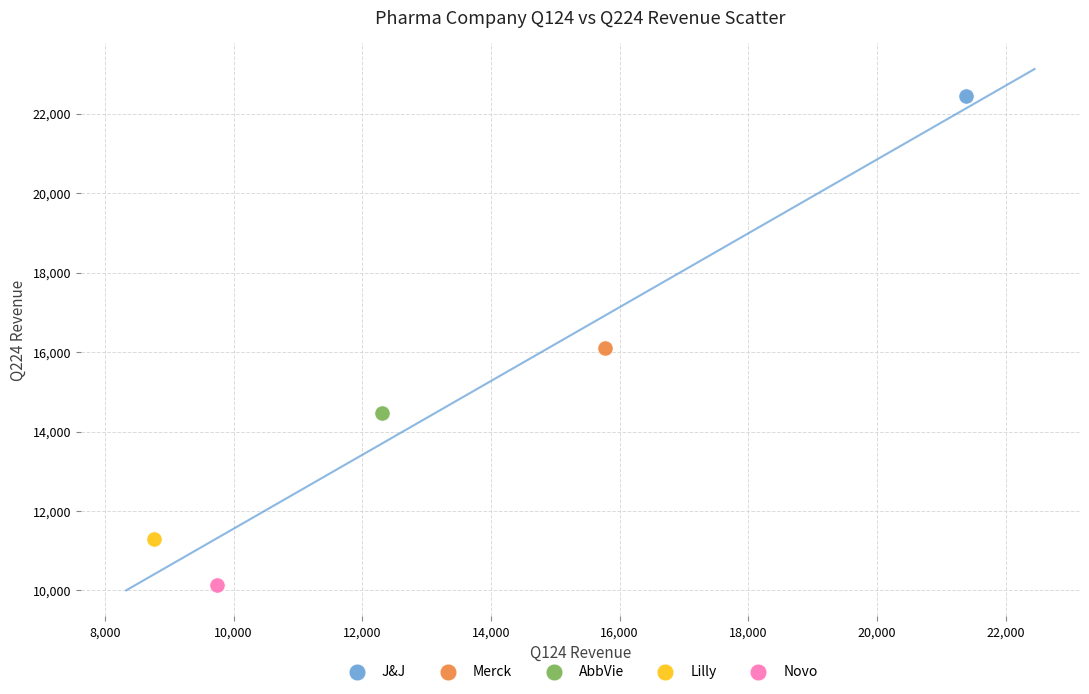

What are all the series names shown in the legend?

J&J, Merck, AbbVie, Lilly, Novo